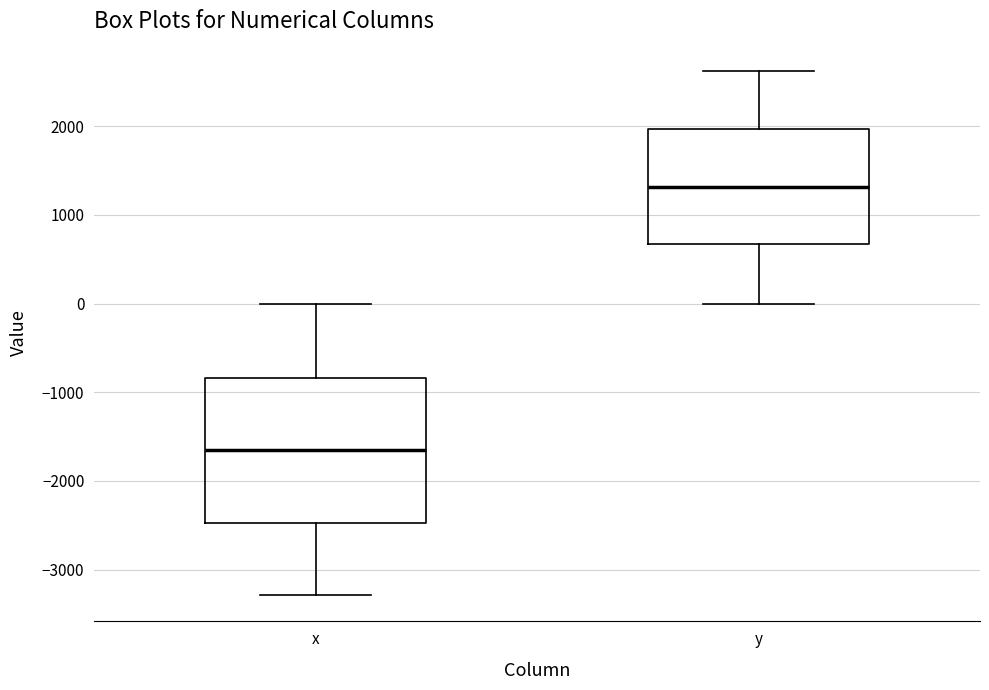

Reading left to right, read every box against the y-axis: the position of its median line, the range the box covers, and the ends of its whiskers. The values are not printed on the chart, so give them approximately, as read against the axis.

x: median -1700, box -2500 to -800, whiskers -3300 to 0
y: median 1300, box 700 to 2000, whiskers 0 to 2600